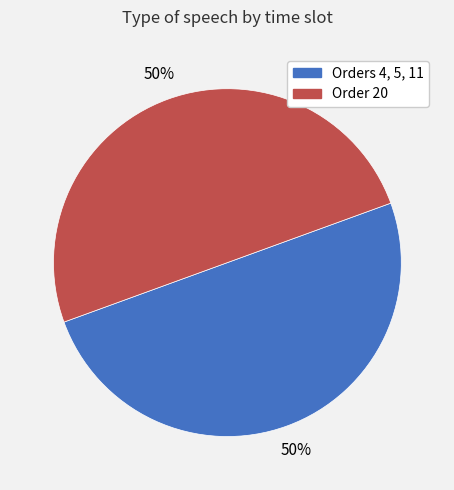

To the nearest percent, what is the average slice percentage?

50%